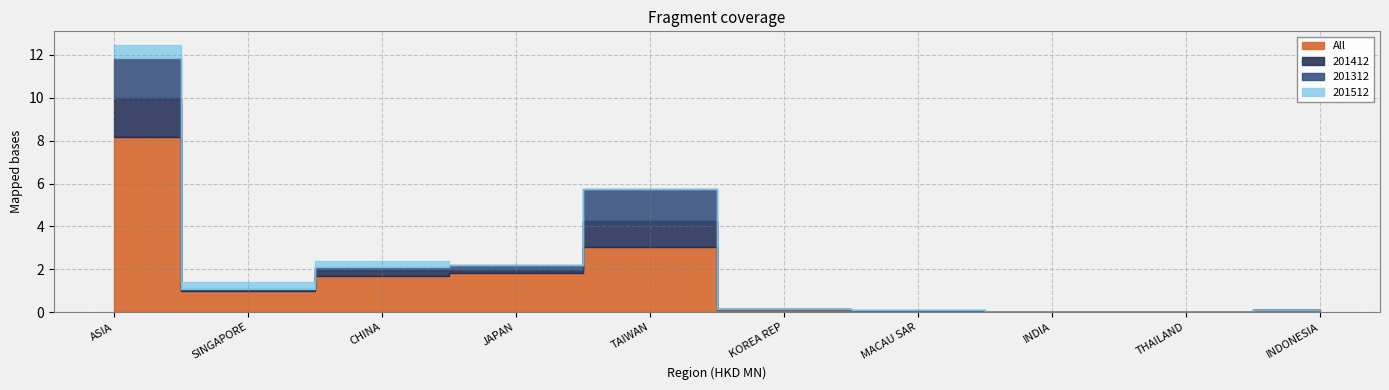

The 201312 series shows 1.2 at THAILAND. True or false?

False